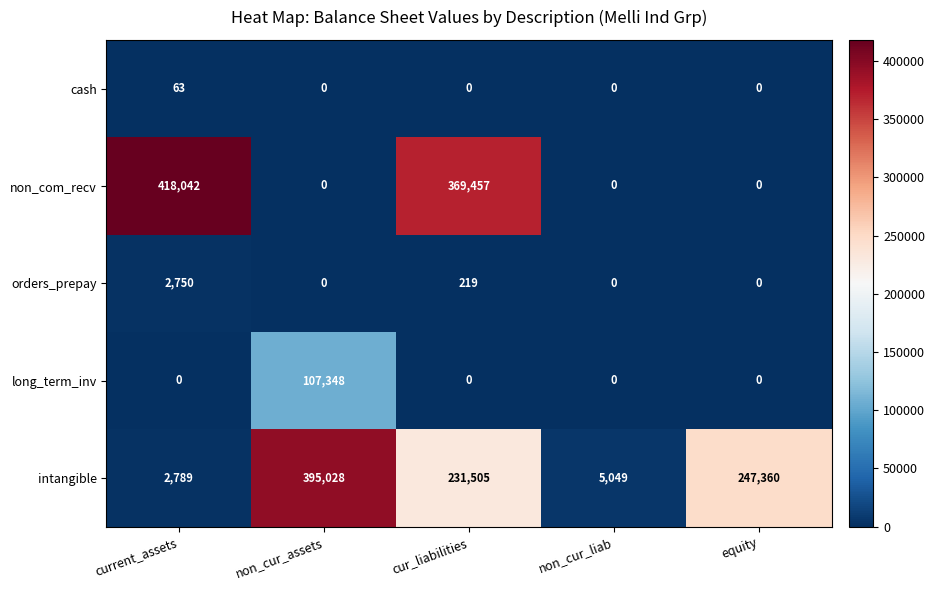

List the series in order of their peak value, lowest first.

cash, orders_prepay, long_term_inv, intangible, non_com_recv